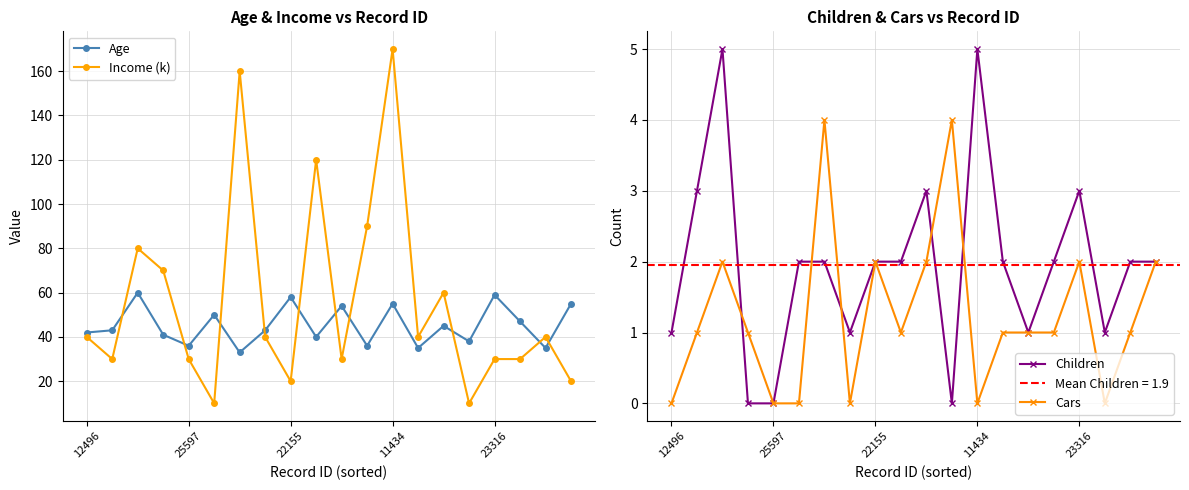

How many lines are shown in the chart?

4